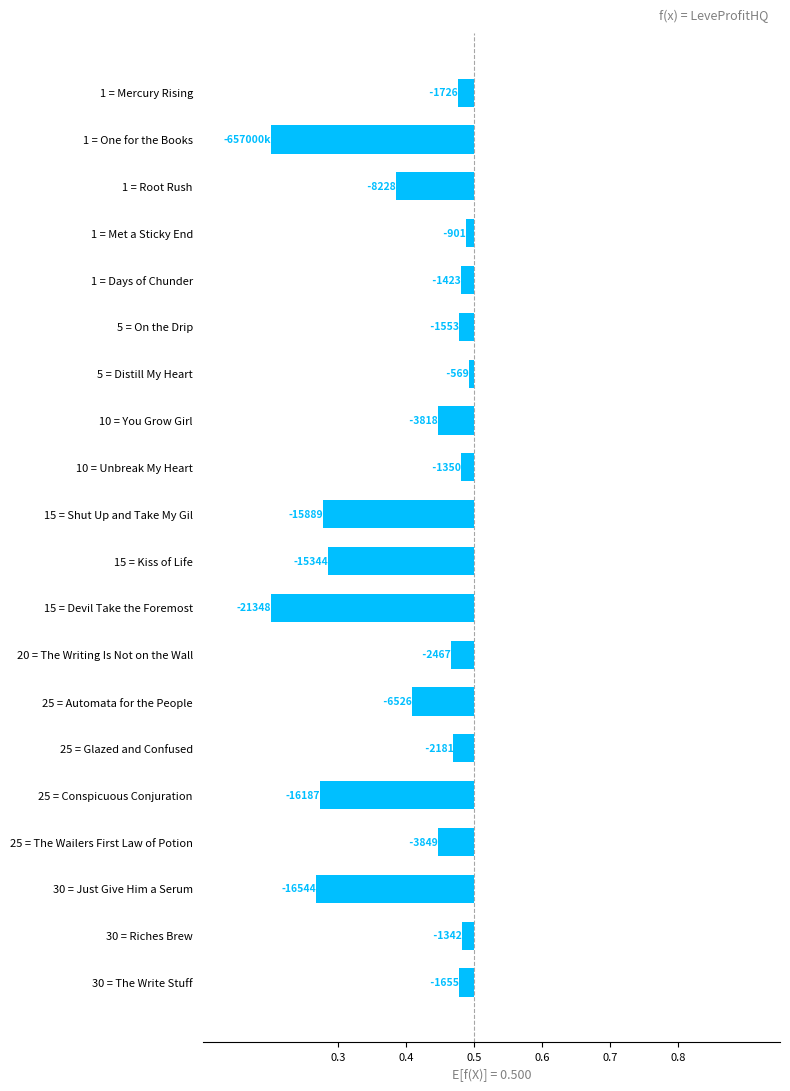

Reading left to right, extract all data points from this chart.

-0.0	-0.3	-0.1	-0.0	-0.0	-0.0	-0.0	-0.1	-0.0	-0.2	-0.2	-0.3	-0.0	-0.1	-0.0	-0.2	-0.1	-0.2	-0.0	-0.0